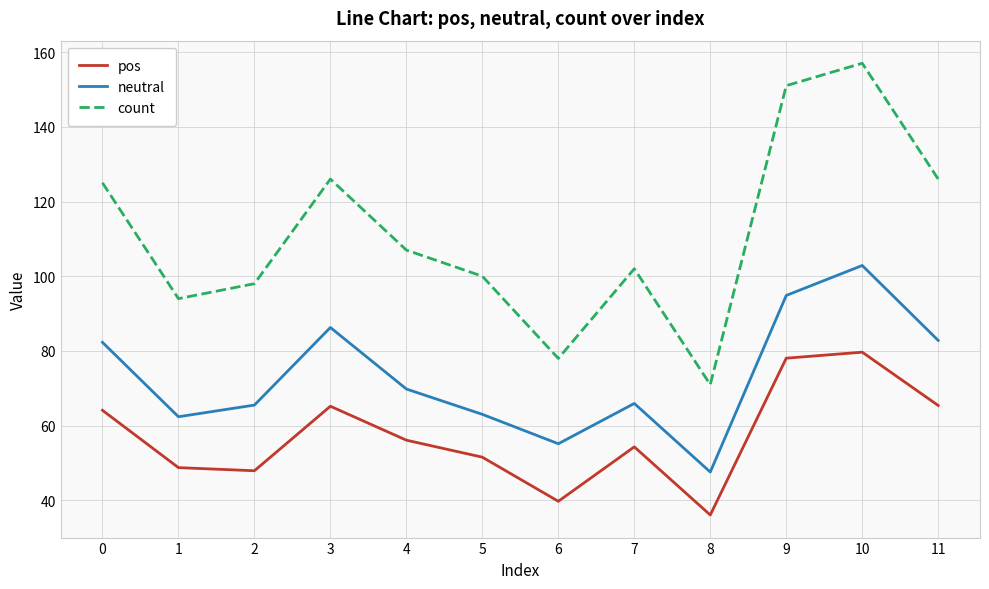

At how many categories does at least one series exceed 140?

2